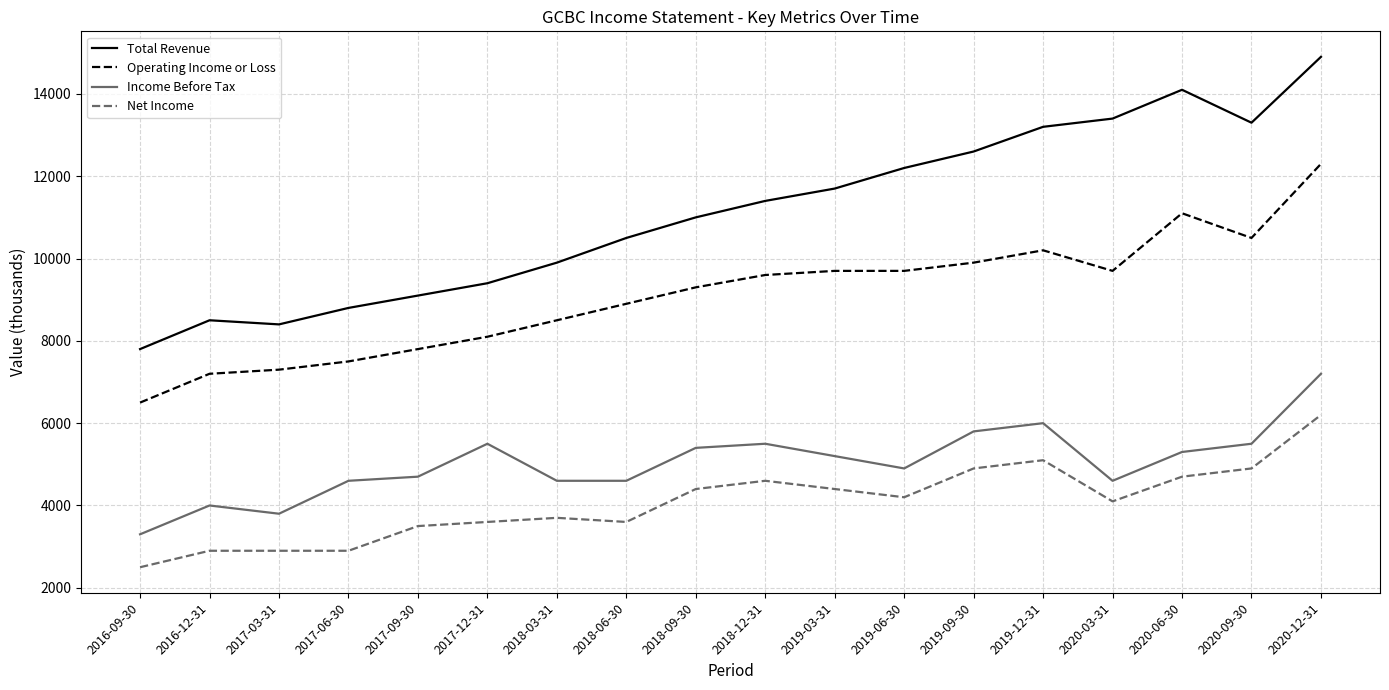

True or false: Operating Income or Loss has a value of 9600 at 2018-12-31.

True